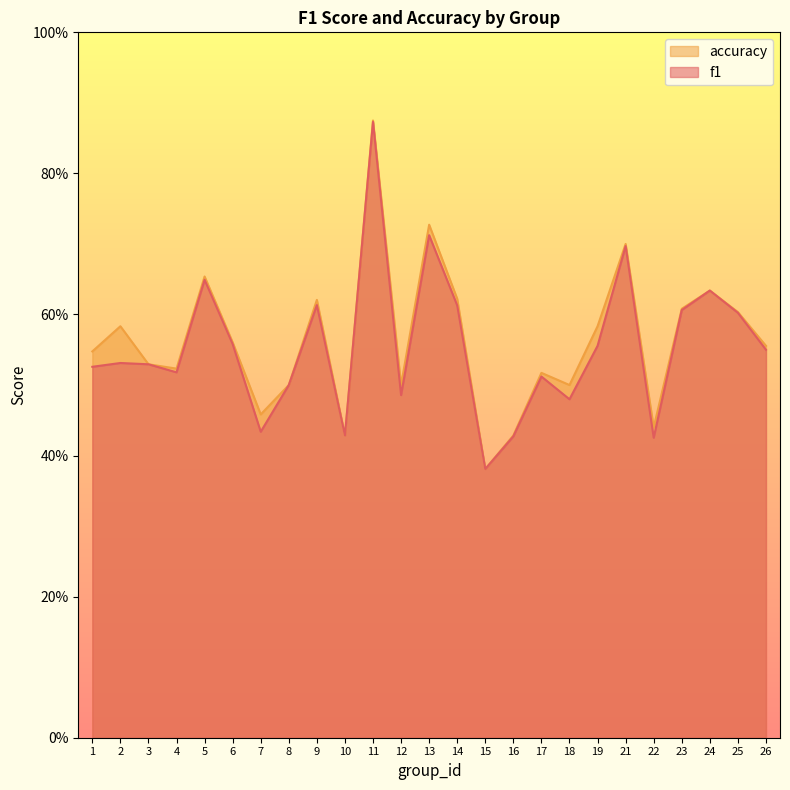

What are all the series names shown in the legend?

accuracy, f1